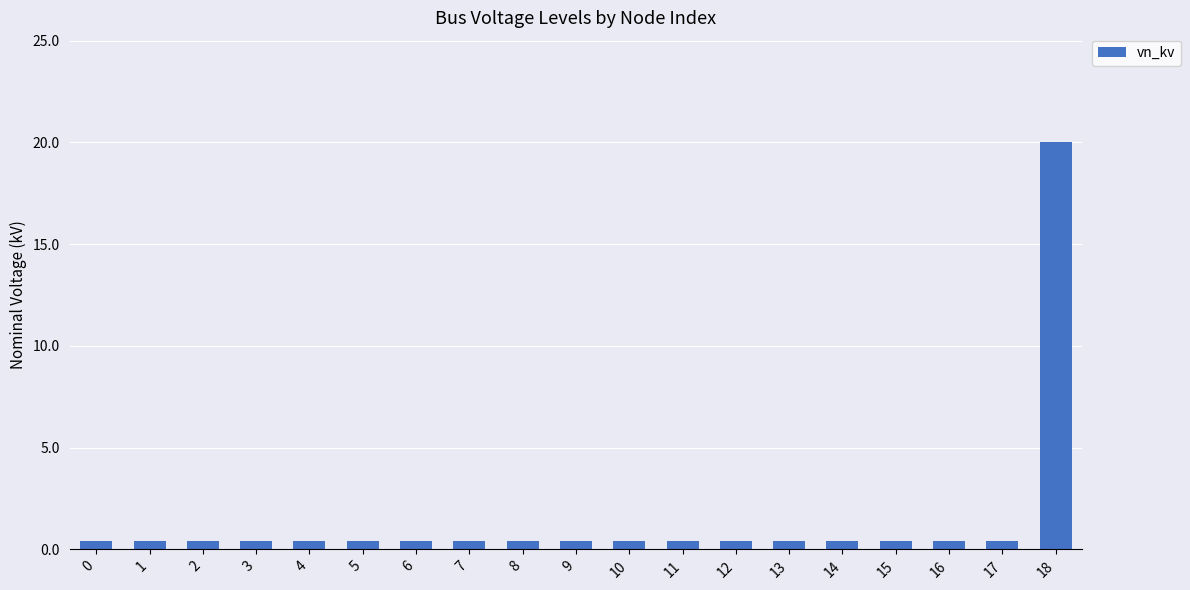

At which category does the chart reach its peak across all series?

18